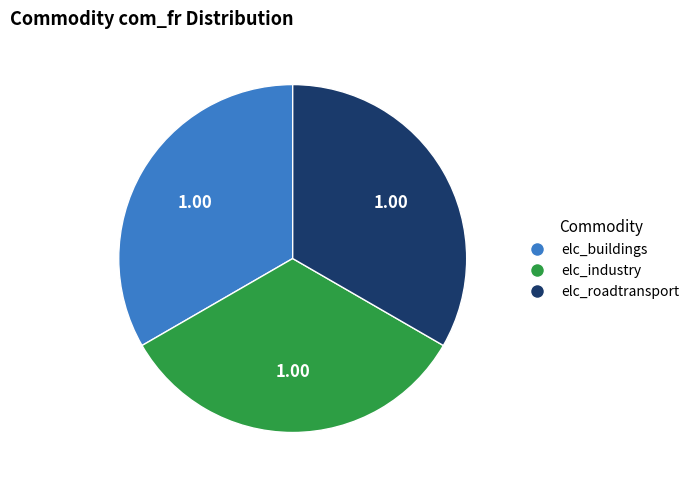

Approximately how many times larger is the value at elc_roadtransport compared to elc_buildings?

1.0